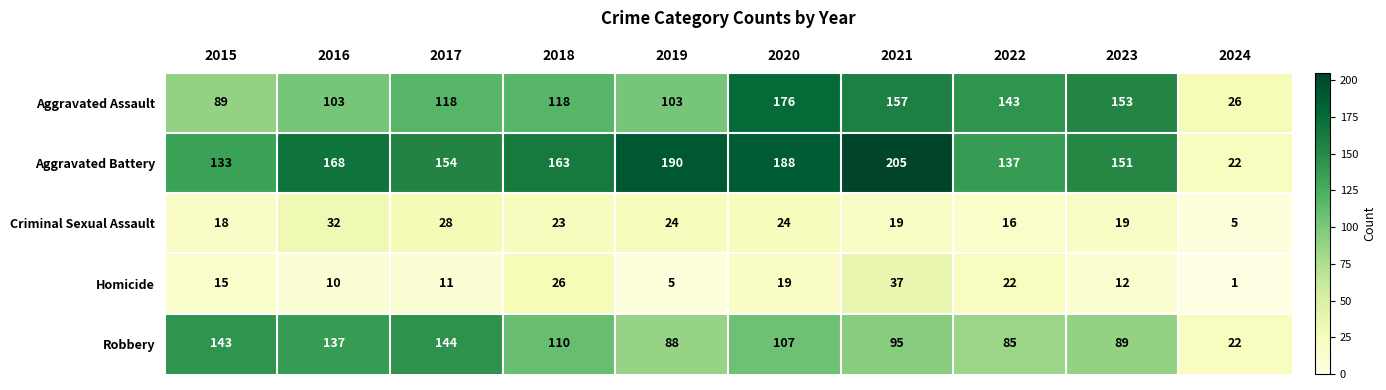

Is the value of Robbery at 2018 greater than the value of Aggravated Battery at 2022?

No